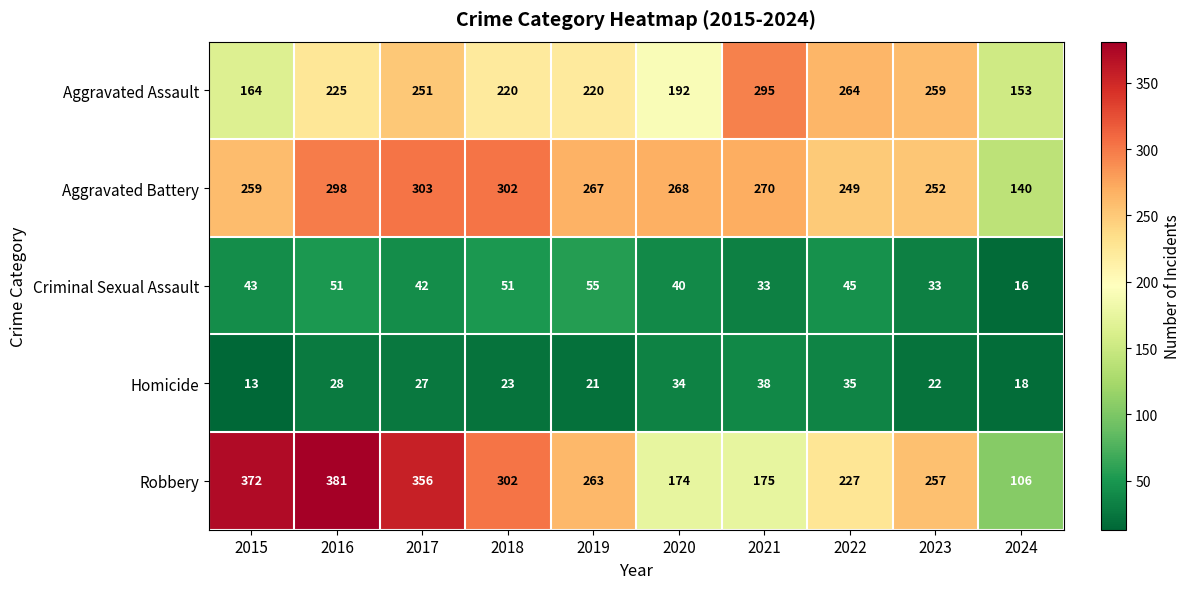

What is the maximum value shown in the chart?

381